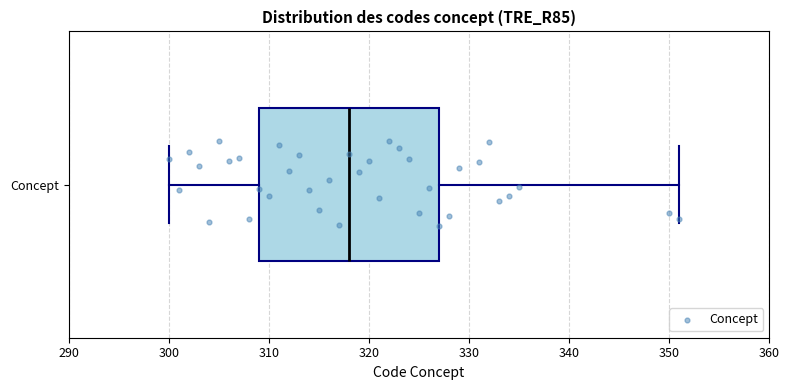

Transcribe this box plot: give where the median line is, the range the box spans, and where the two whiskers end, as read against the x-axis. The values are not printed on the chart, so give them approximately, as read against the axis.

median 318, box 309 to 327, whiskers 300 to 351